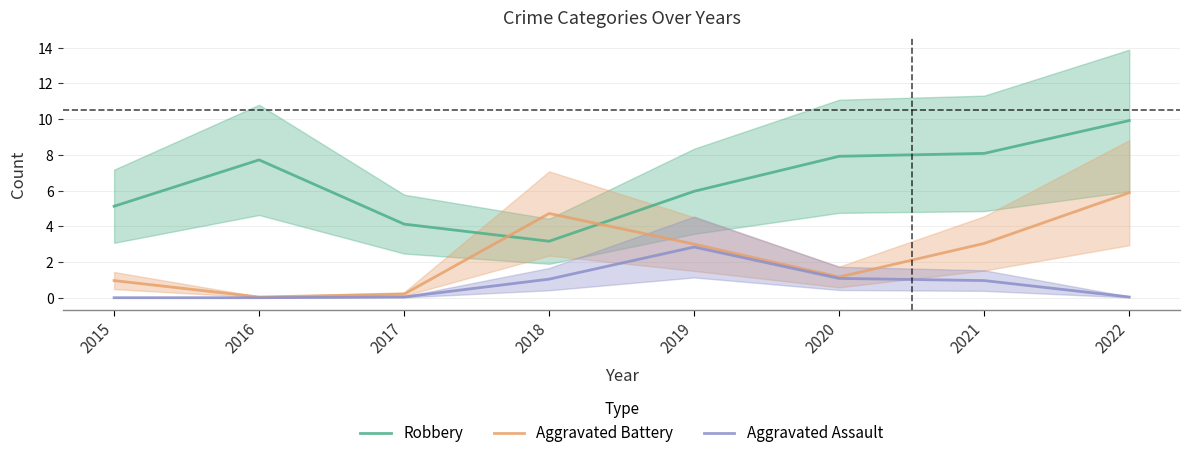

Reading left to right, list all the values displayed in this chart.

Robbery: 2015=5.1	2016=7.7	2017=4.1	2018=3.2	2019=6.0	2020=7.9	2021=8.1	2022=9.9
Aggravated Battery: 2015=1.0	2016=0.0	2017=0.2	2018=4.7	2019=3.0	2020=1.2	2021=3.0	2022=5.9
Aggravated Assault: 2015=0.0	2016=0.0	2017=0.0	2018=1.0	2019=2.8	2020=1.1	2021=1.0	2022=0.0